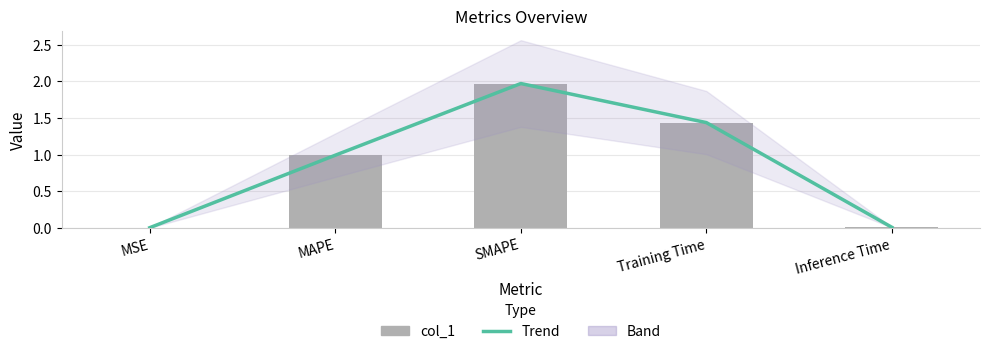

What is the sum of the col_1 values at Training Time and MAPE?

2.4